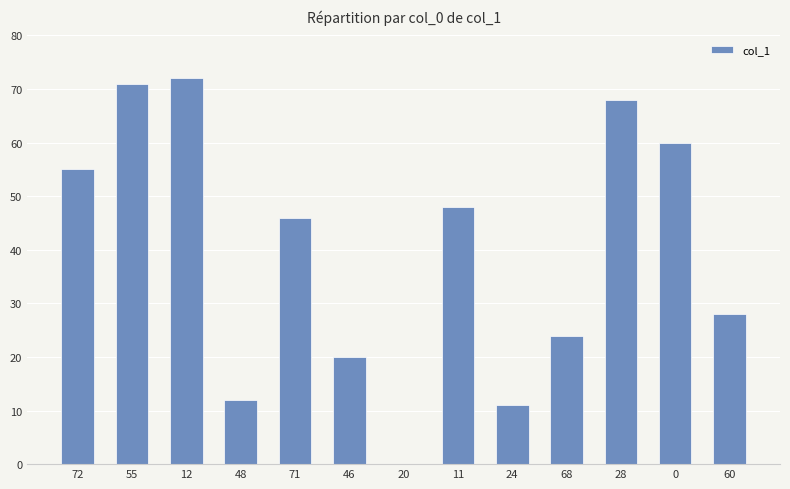

At which label is the value closest to 36?

60